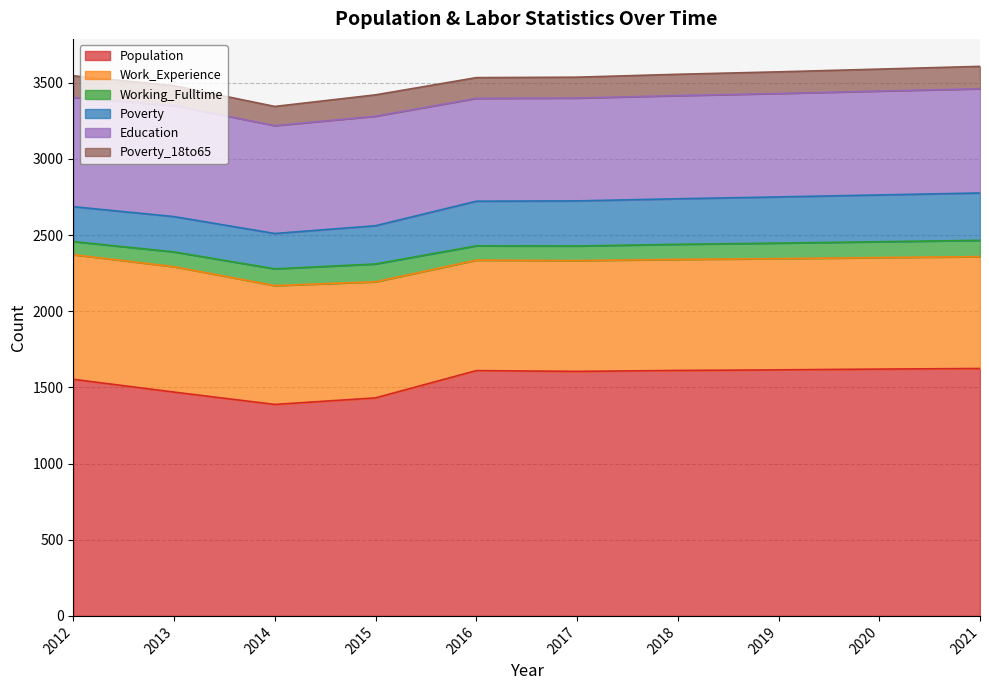

Does the chart have visible grid lines?

Yes